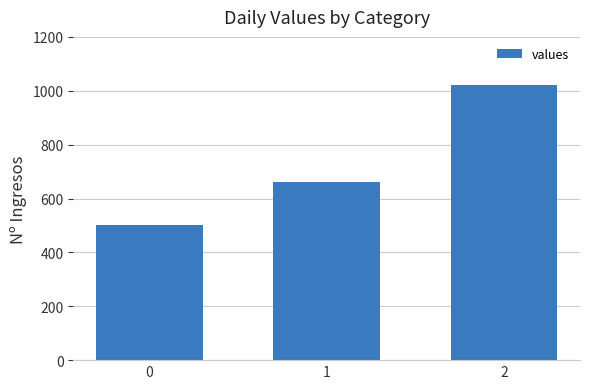

True or false: the data shows 344 at 0.

False